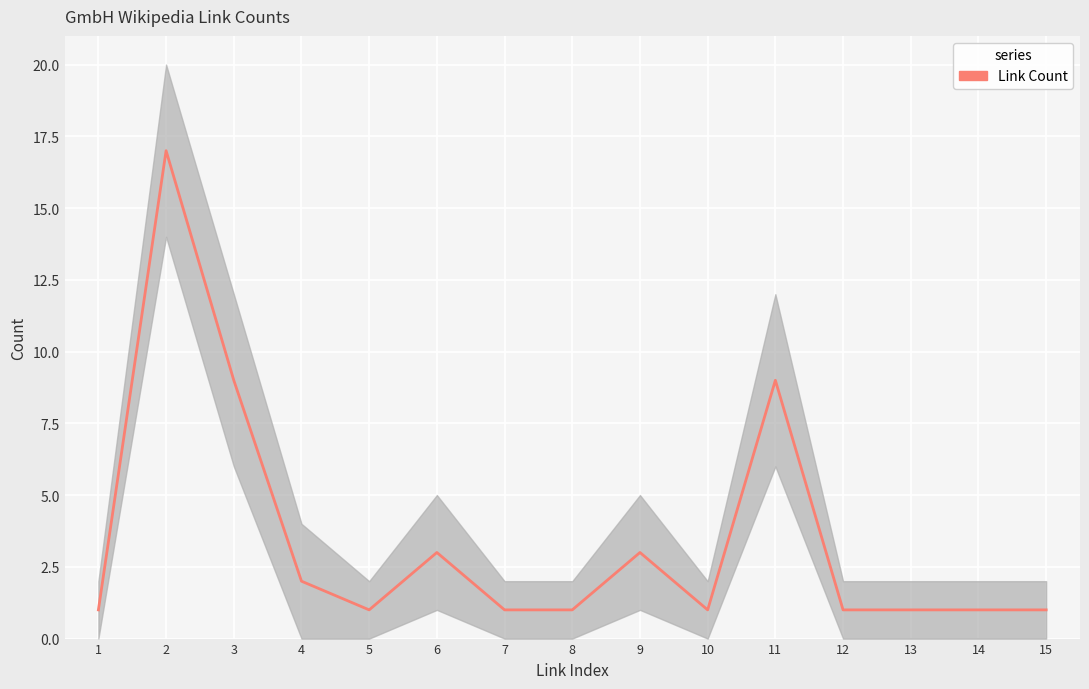

At which label is the value closest to 9?

3